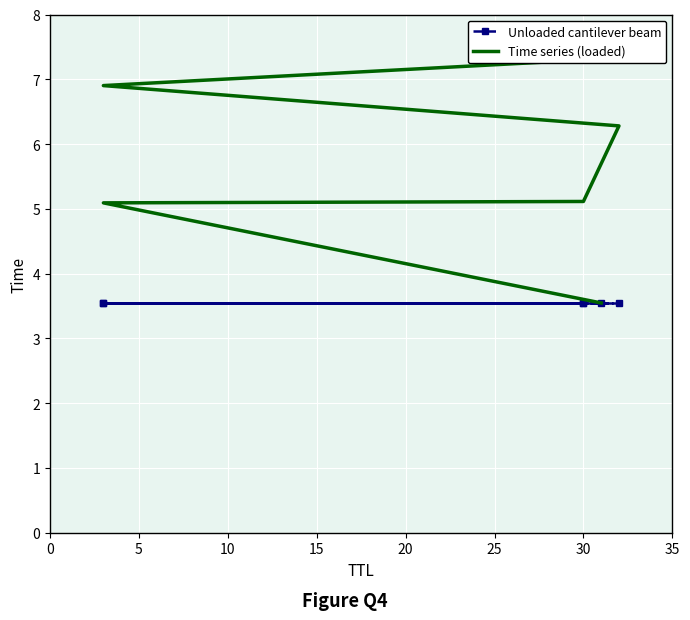

Is it true that Time series (loaded) equals 1.8 at 5?

False